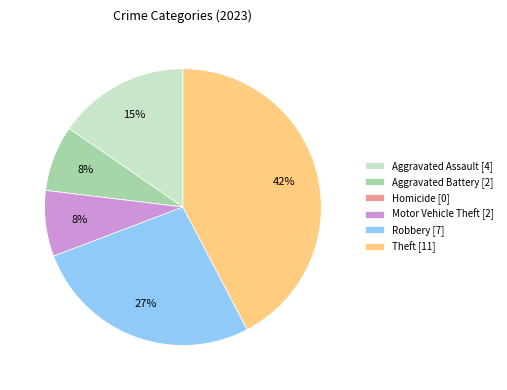

To the nearest percent, what is the difference between the largest and smallest slice percentages?

42%